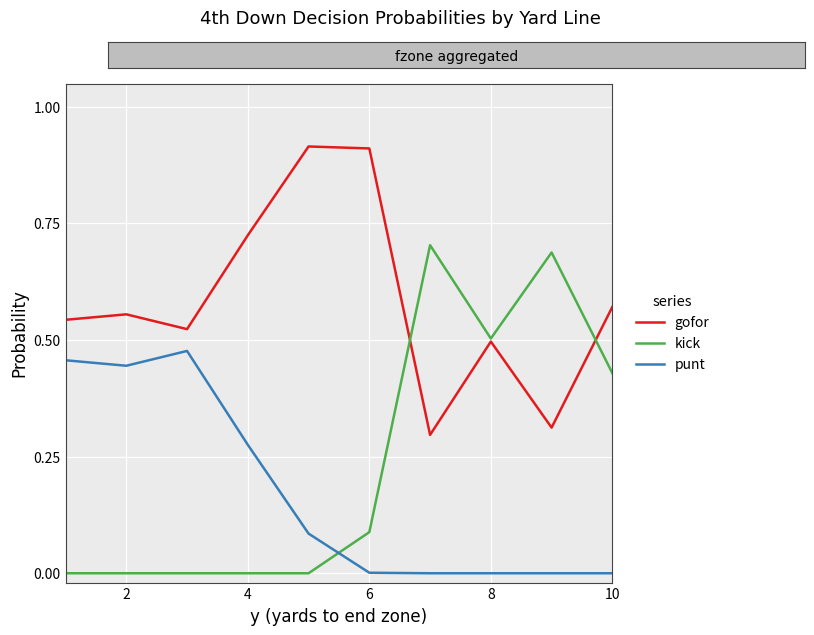

List the series in order of their peak value, lowest first.

punt, kick, gofor